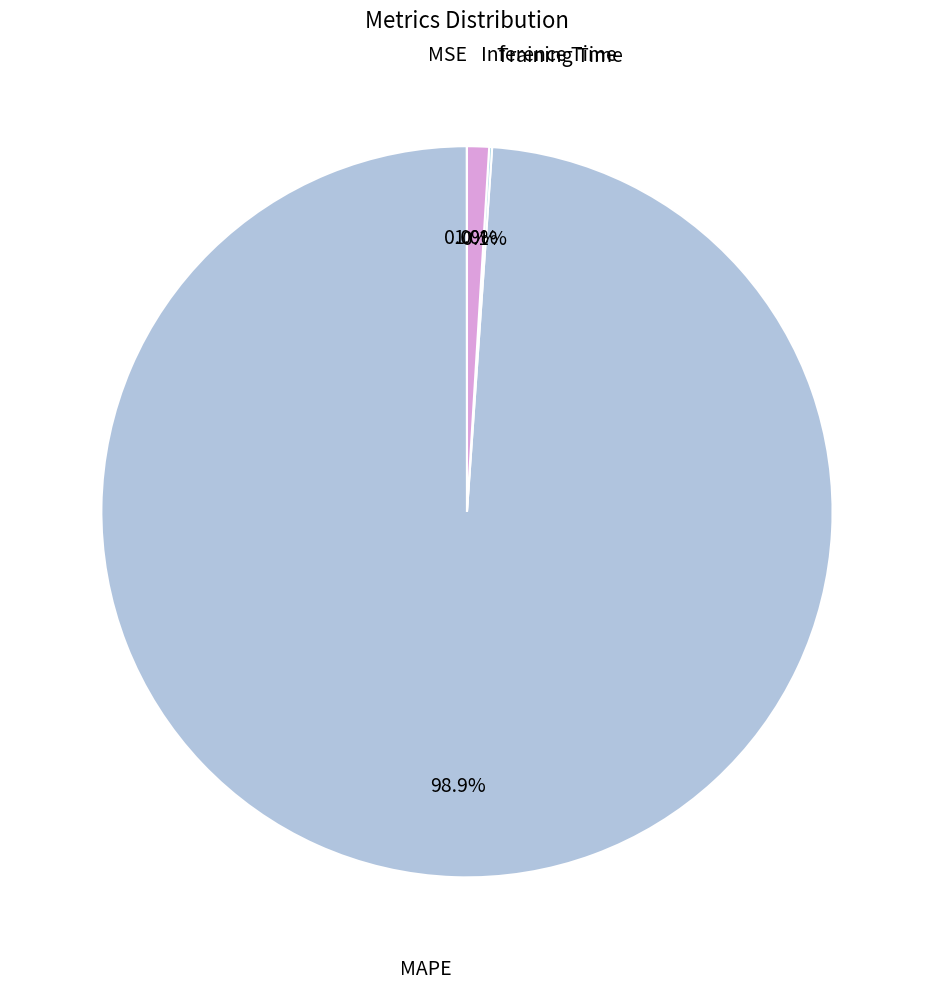

Does Inference Time account for over 50% of the chart?

No